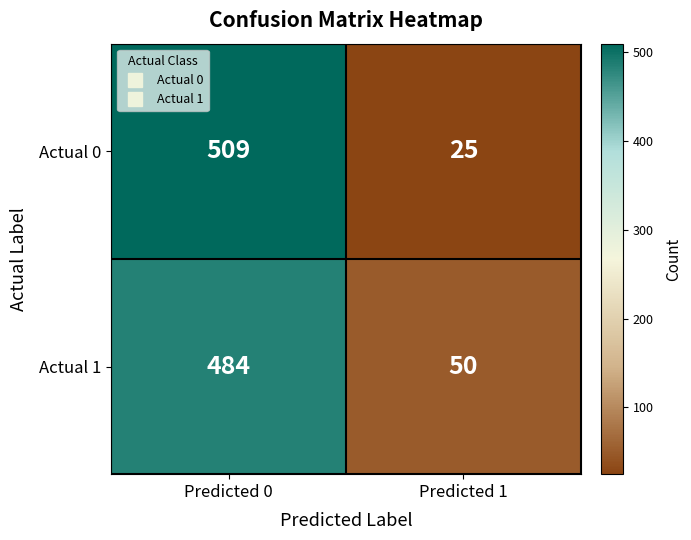

Read the Actual 0 value at Predicted 1.

25